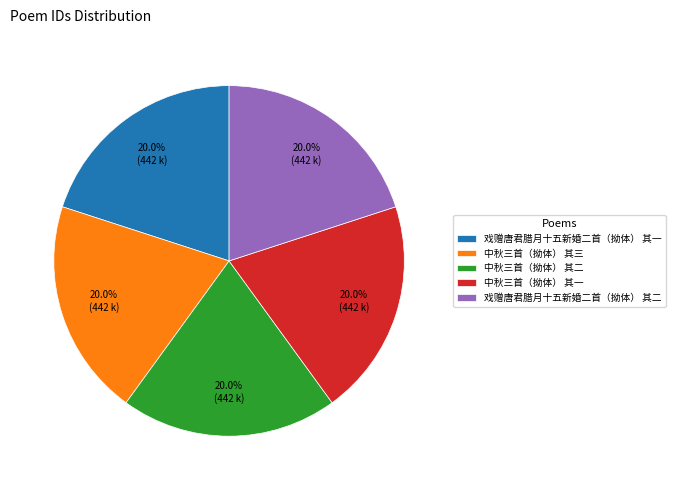

The 中秋三首（拗体） 其三 slice represents 20% of the pie. True or false?

True